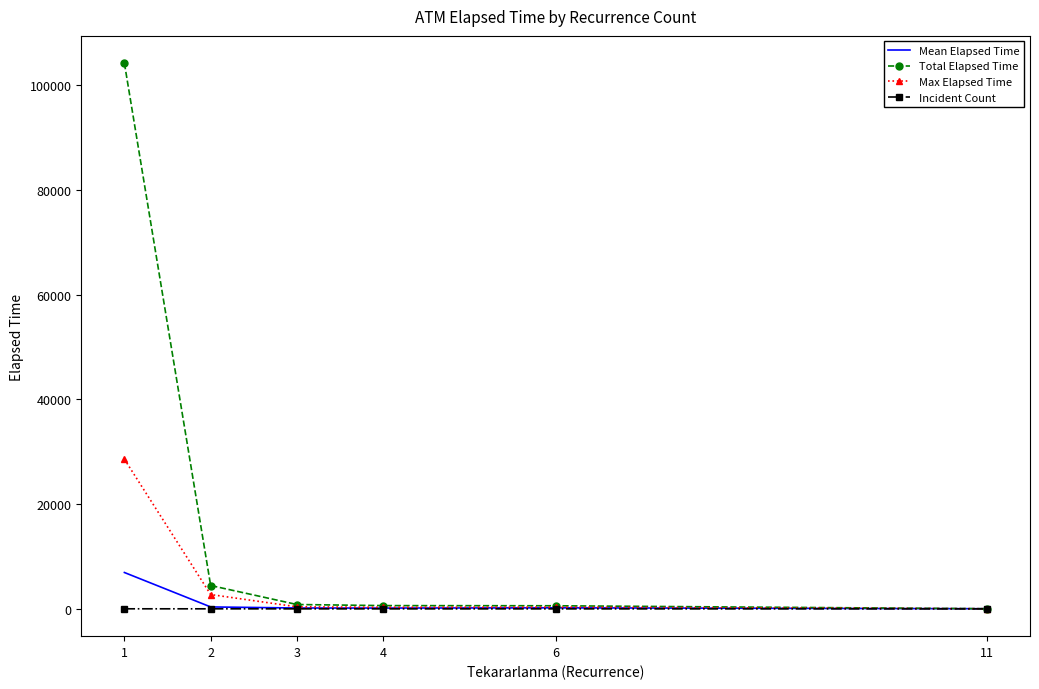

At 1, list the series in order from largest to smallest.

Total Elapsed Time, Max Elapsed Time, Mean Elapsed Time, Incident Count